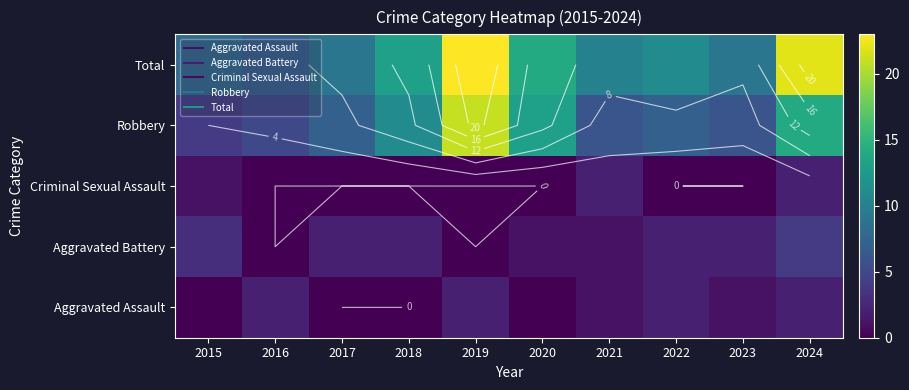

What is the sum of the Robbery values at 2024 and 2019?

35